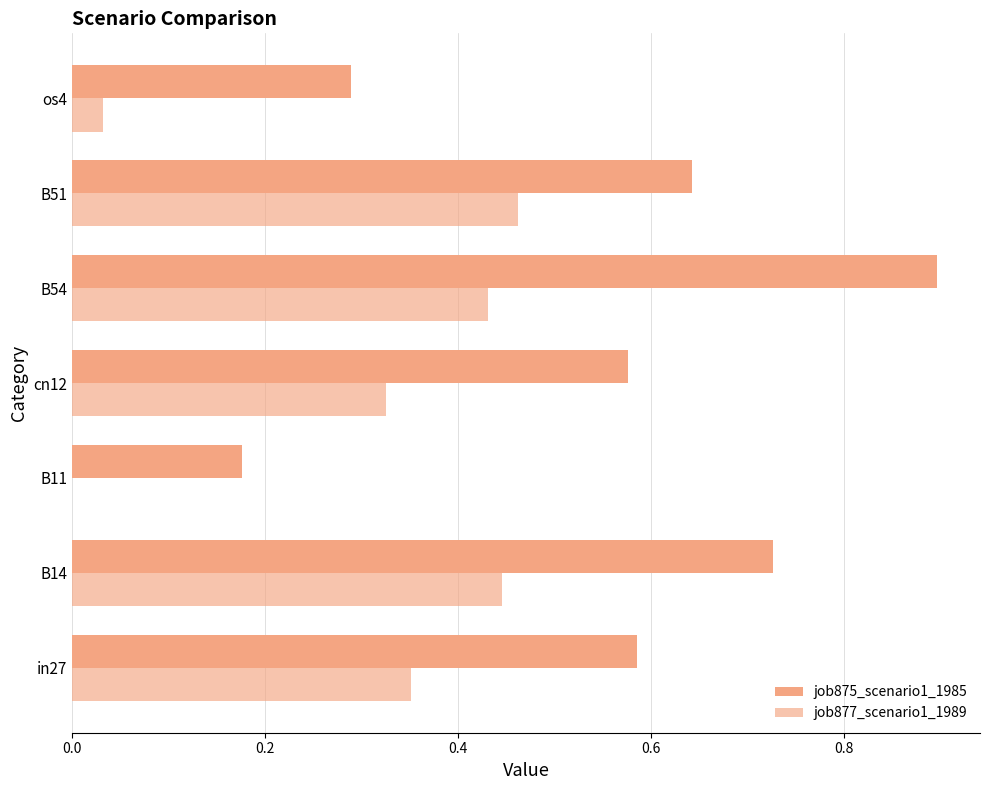

Which series has the widest spread of values?

job875_scenario1_1985